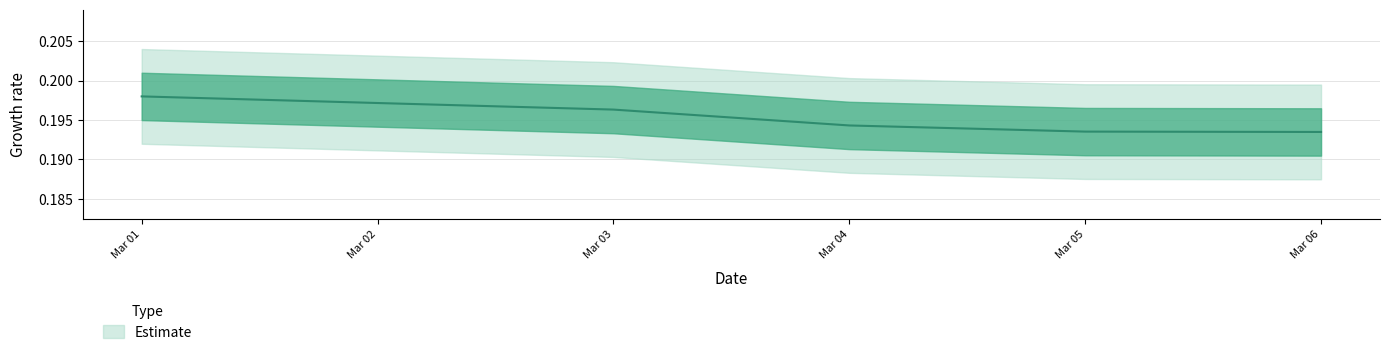

At which category does the chart reach its peak across all series?

Mar 01